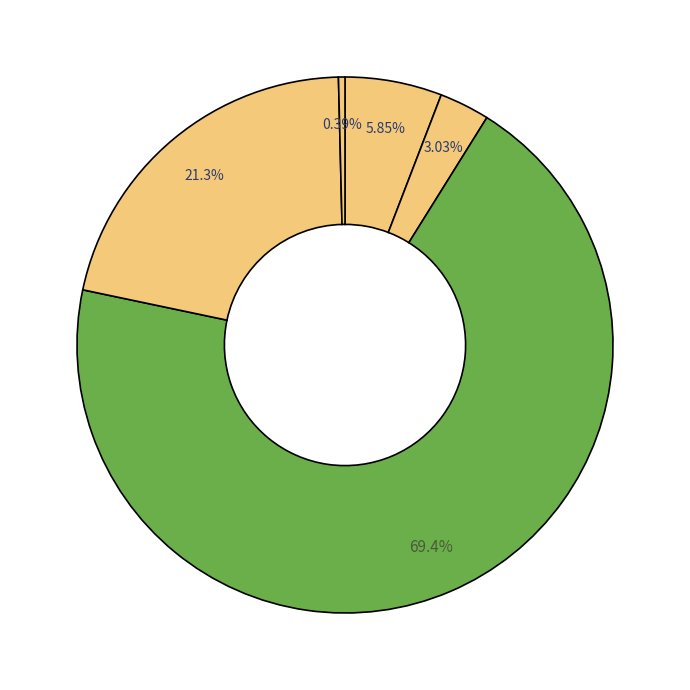

To the nearest percent, what is the average slice percentage?

20%